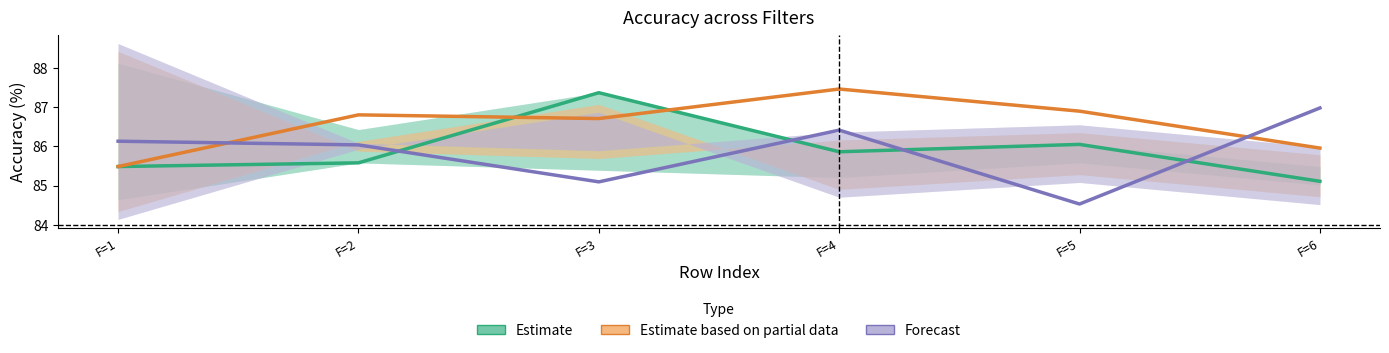

What is the difference between the second highest and second lowest values in the Estimate based on partial data series?

0.9